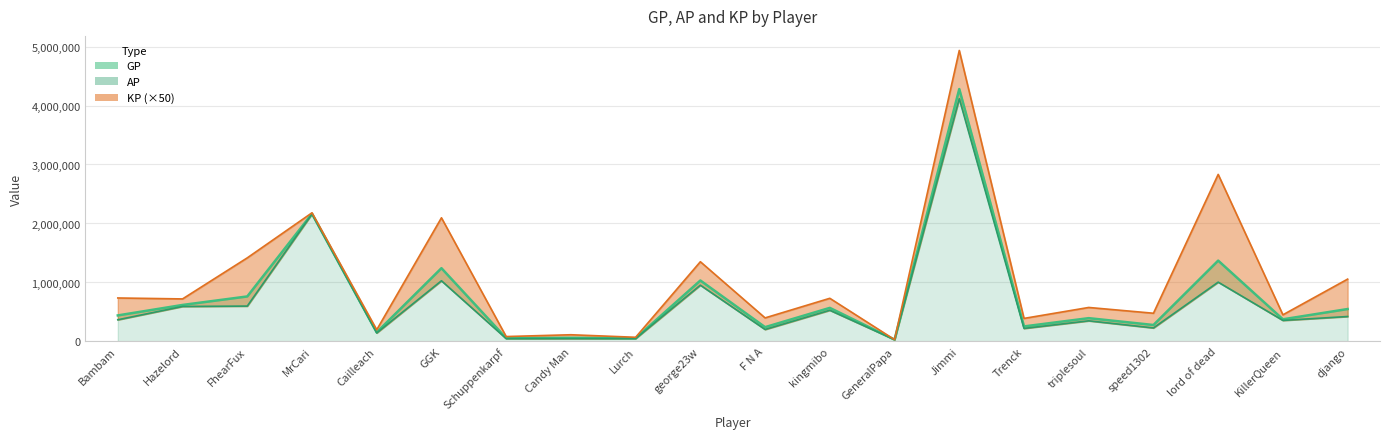

What is the difference between the highest and lowest values at GeneralPapa?

25